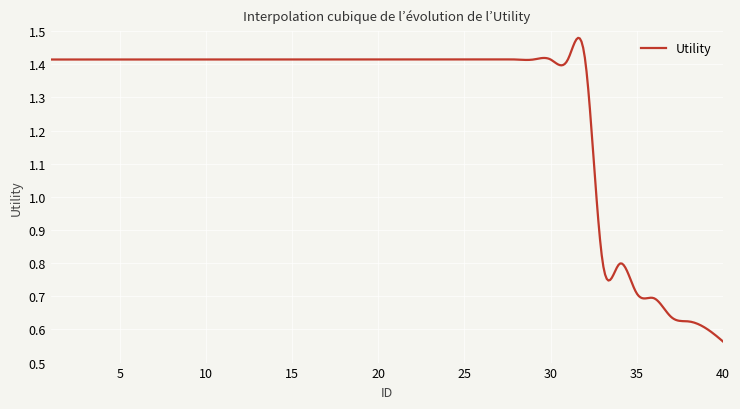

True or false: there are more than 1 points higher than both neighbors.

True